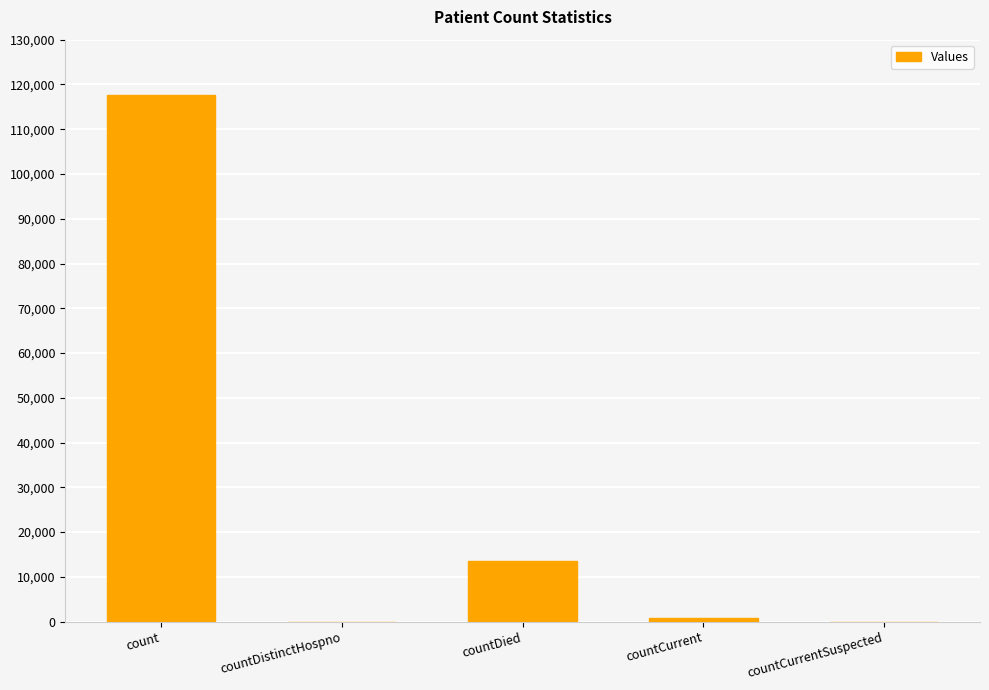

At which label does the data first exceed 851?

count